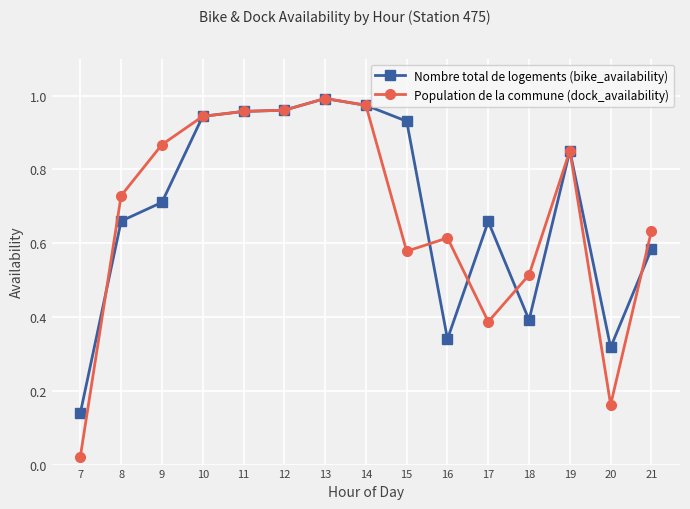

Which label corresponds to the smallest value in the chart?

7